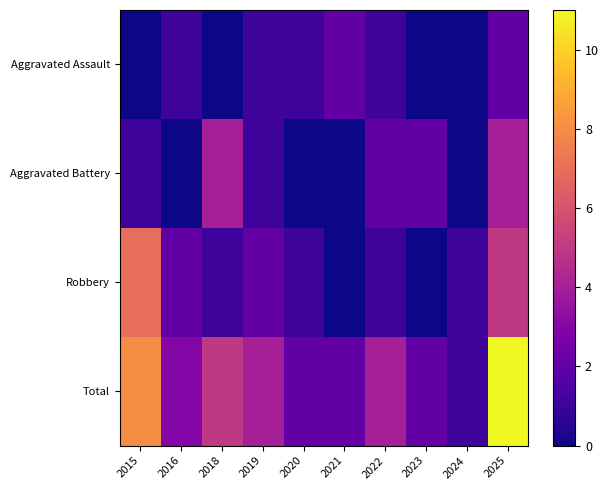

What is the maximum value shown in the chart?

11